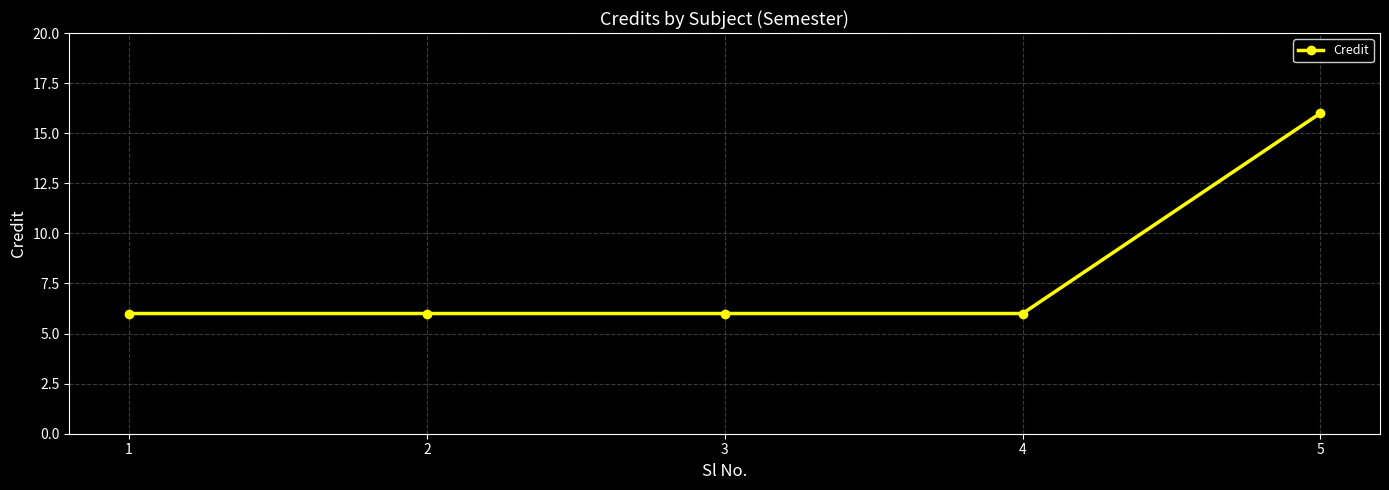

Which category has the highest value across all series?

5